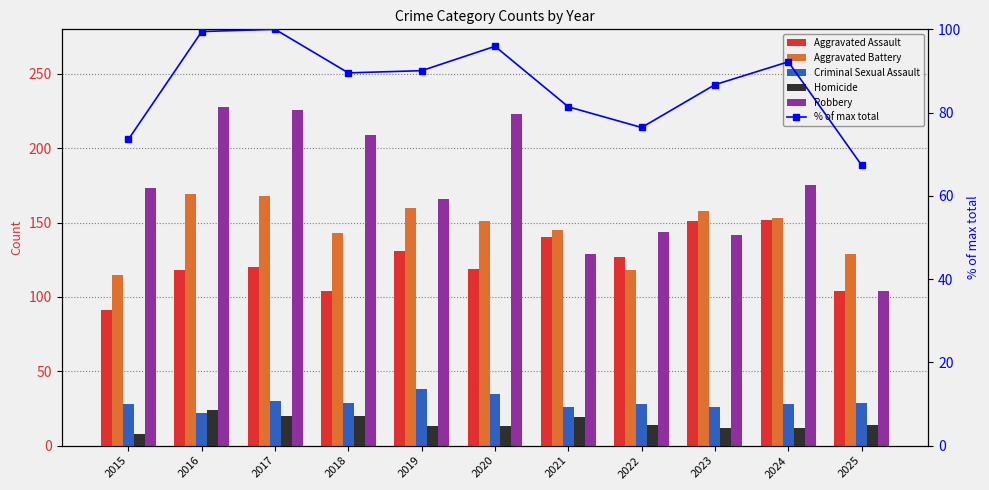

True or false: Homicide has a value of 8.0 at 2015.

True